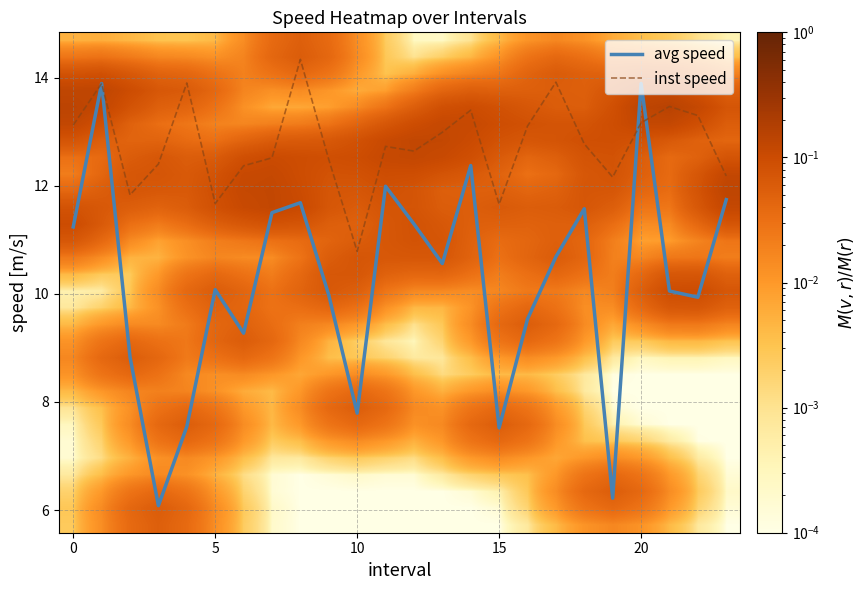

What is the maximum value for avg speed?

13.9